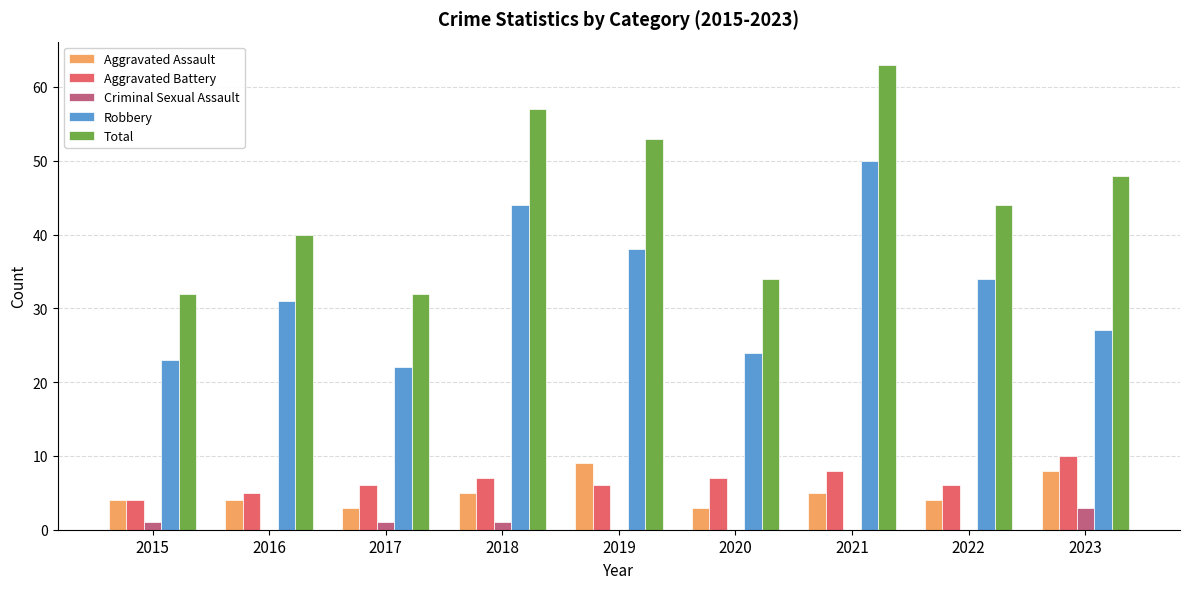

What is the sum of all Total values?

403